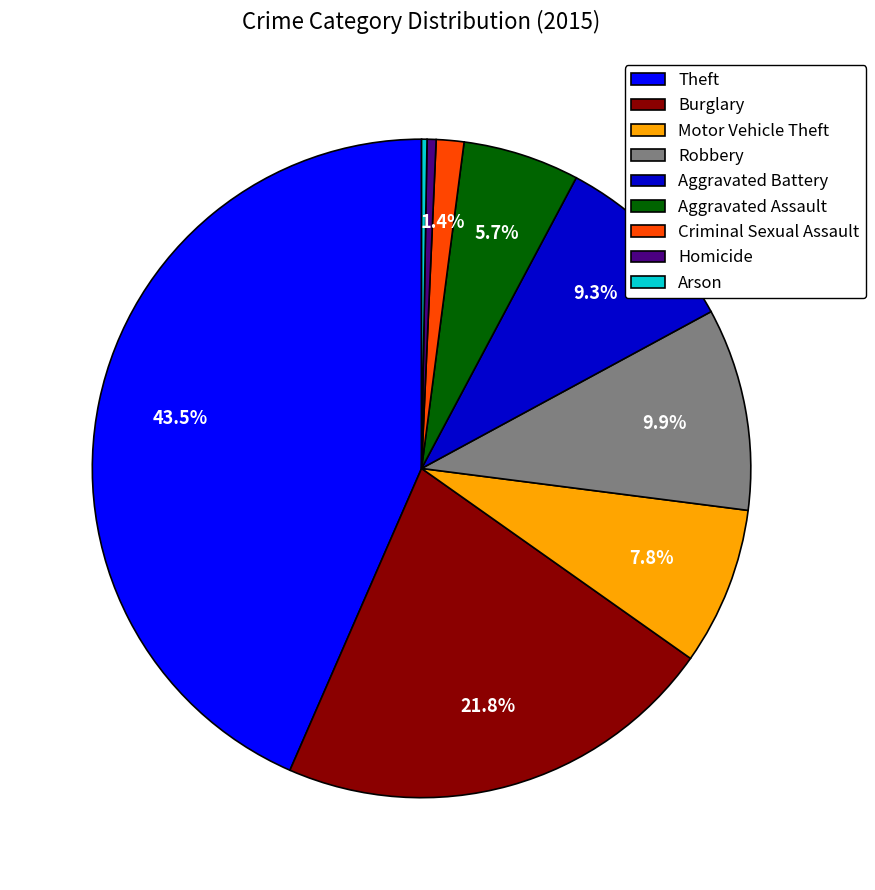

True or false: Criminal Sexual Assault accounts for 1% of the total.

True